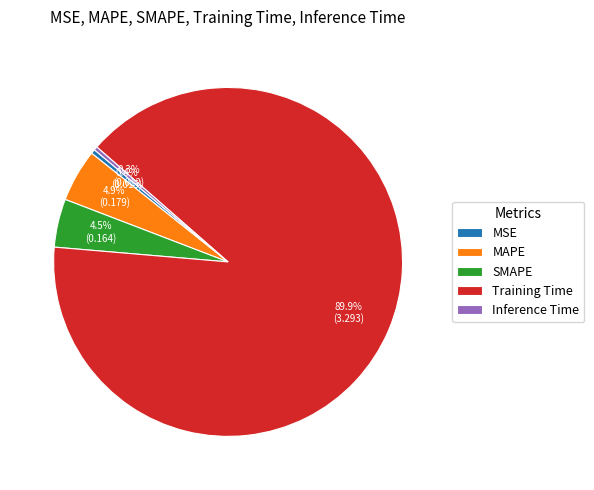

To the nearest percent, what is the difference between the largest and smallest slice percentages?

90%